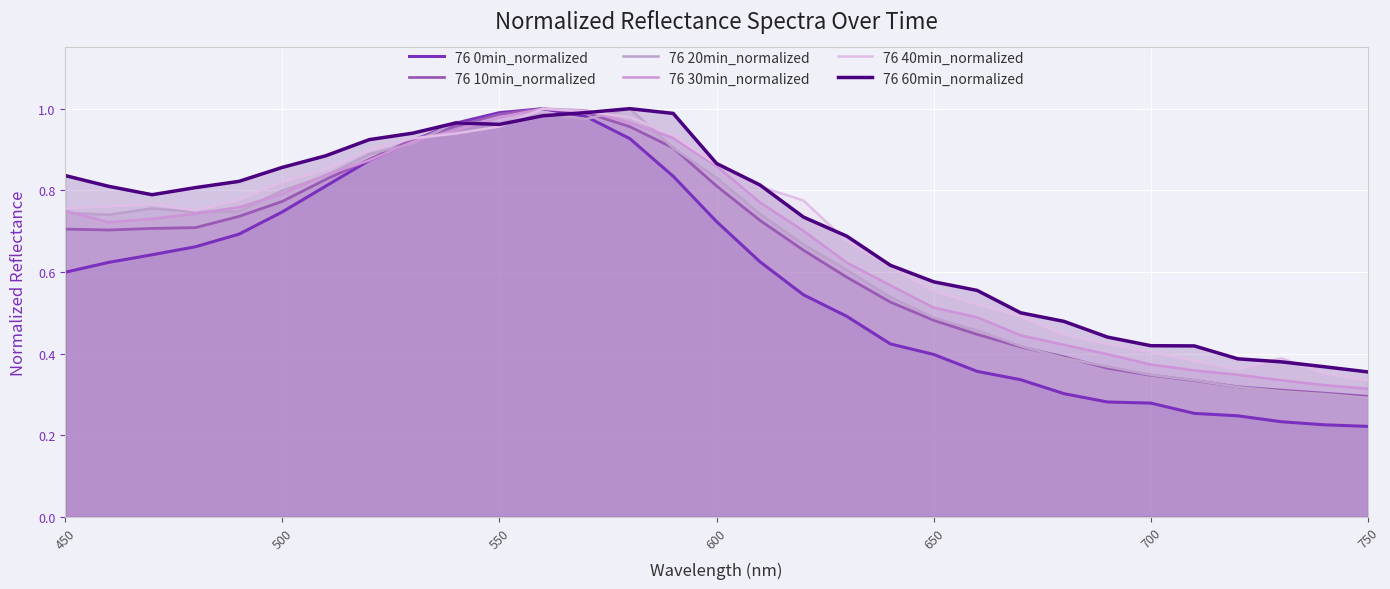

True or false: 76 30min_normalized has more than 0 points higher than both neighbors.

True